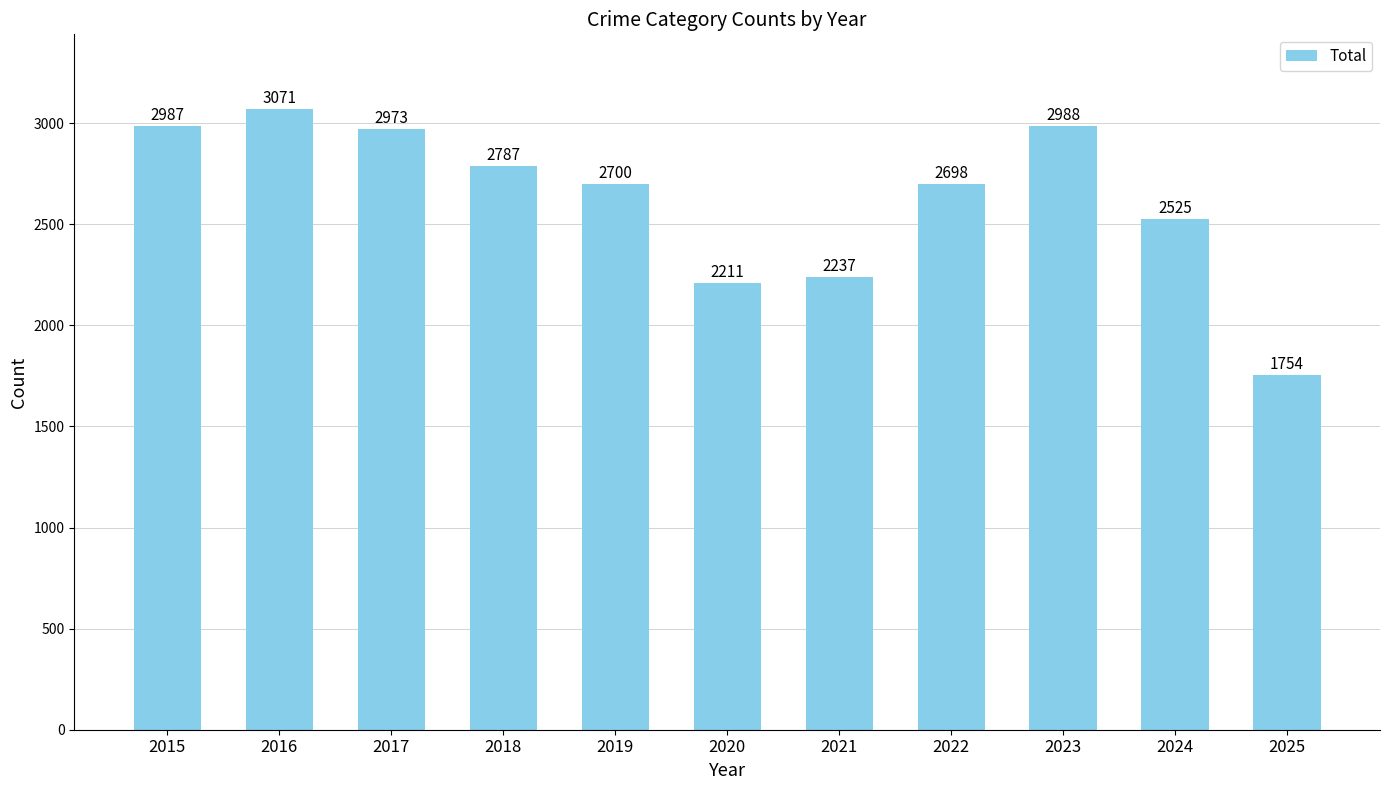

Reading right to left, transcribe all the data shown in this chart.

2025=1754	2024=2525	2023=2988	2022=2698	2021=2237	2020=2211	2019=2700	2018=2787	2017=2973	2016=3071	2015=2987